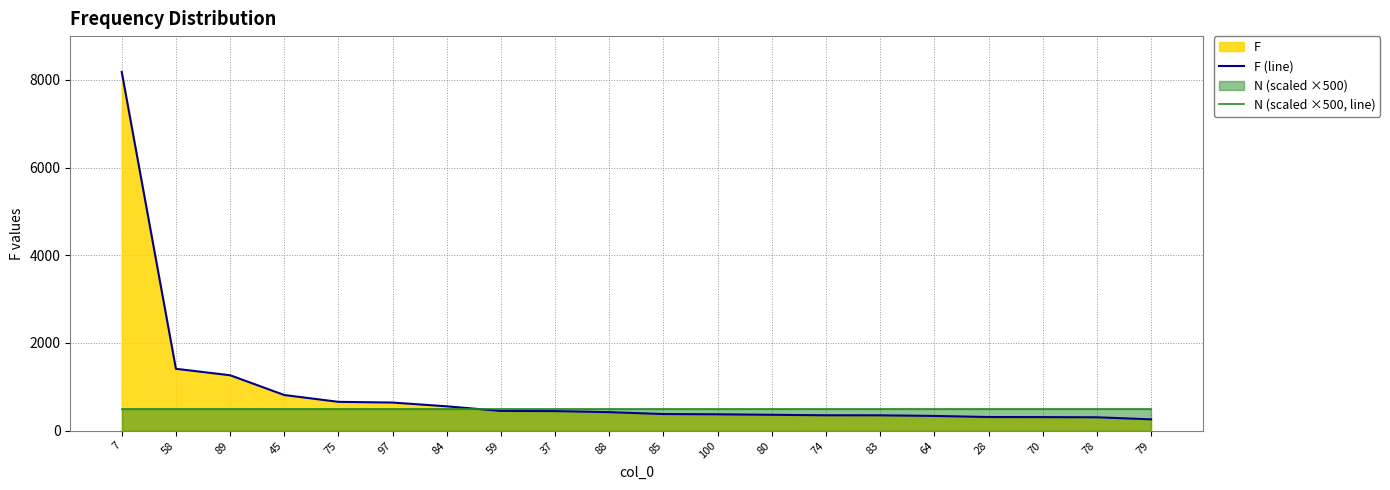

What is the approximate value of N (scaled ×500, line) at 97?

500